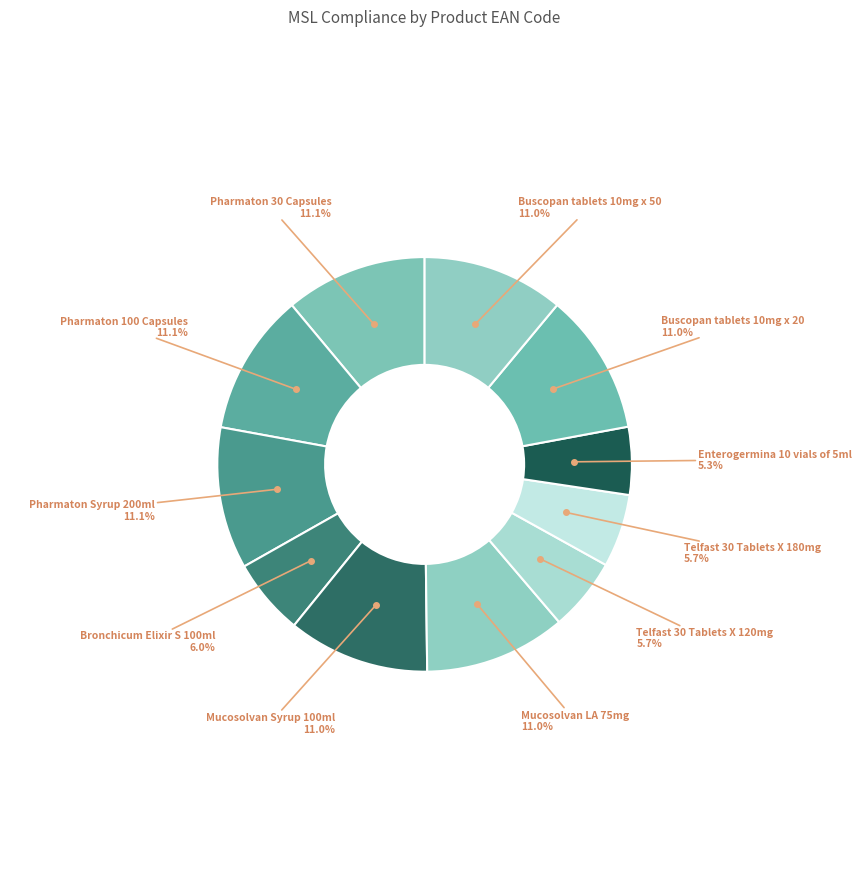

How many segments does this pie chart have?

11